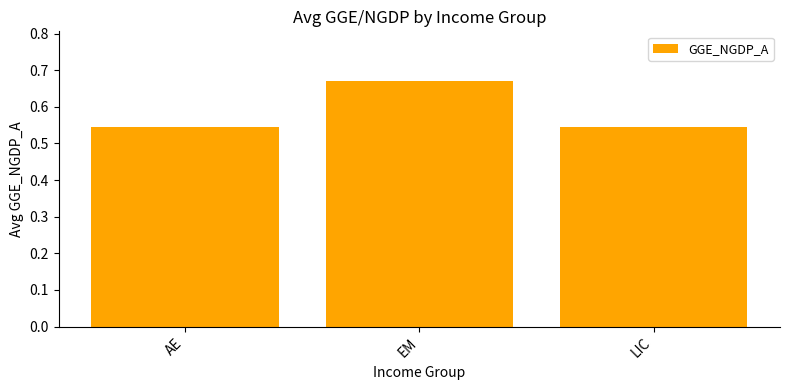

How many bars are there in total?

3